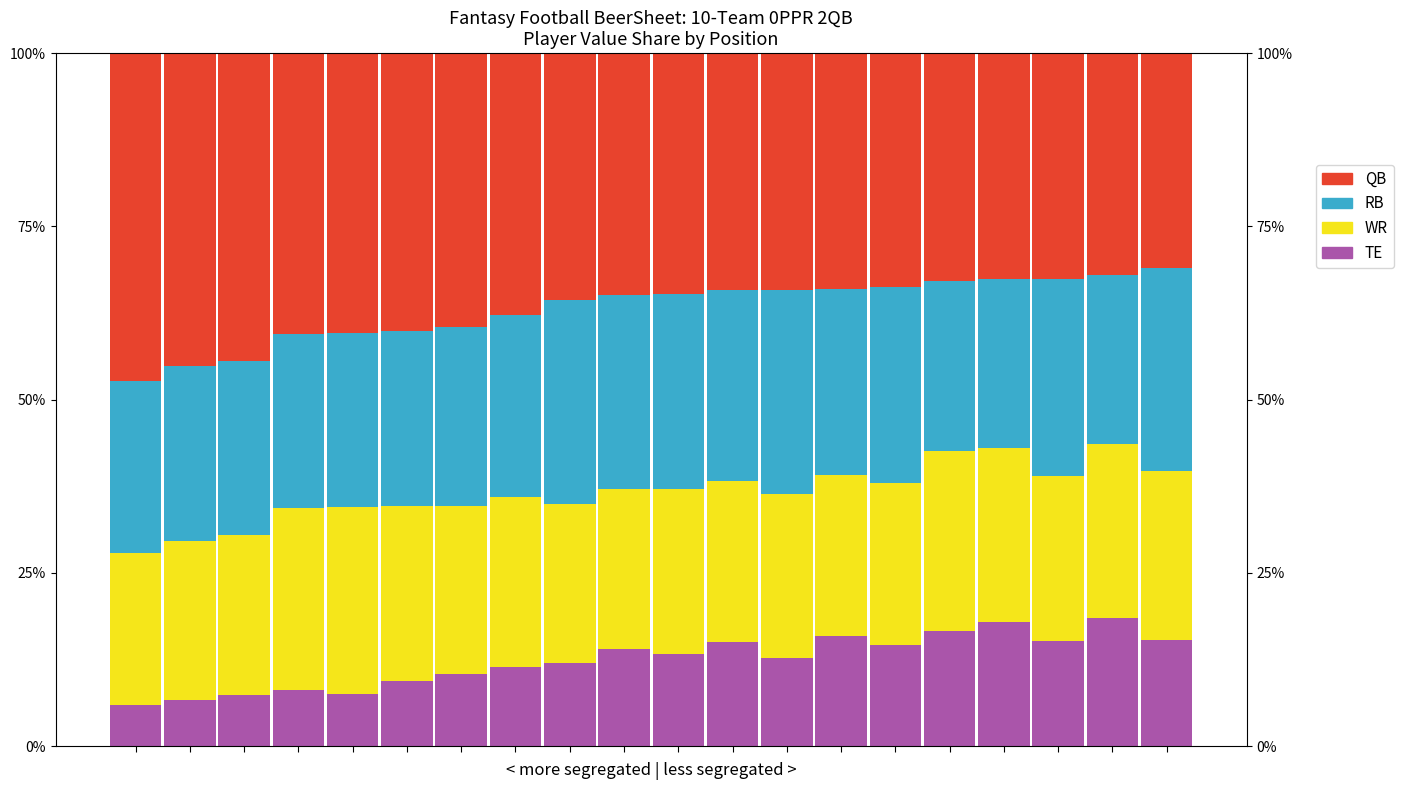

What is the value of the TE bar at the 4th from the left?

0.1